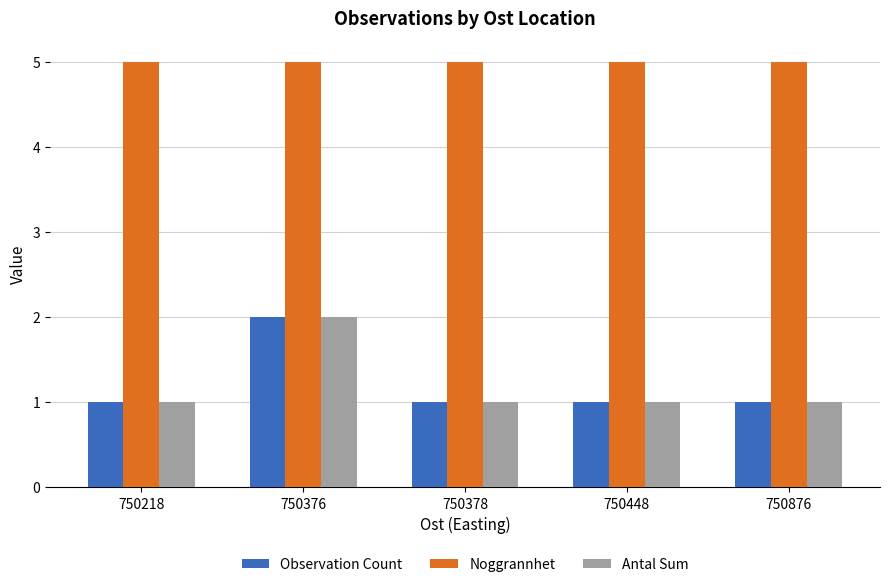

Count the Observation Count values in the range 1 to 2.

5